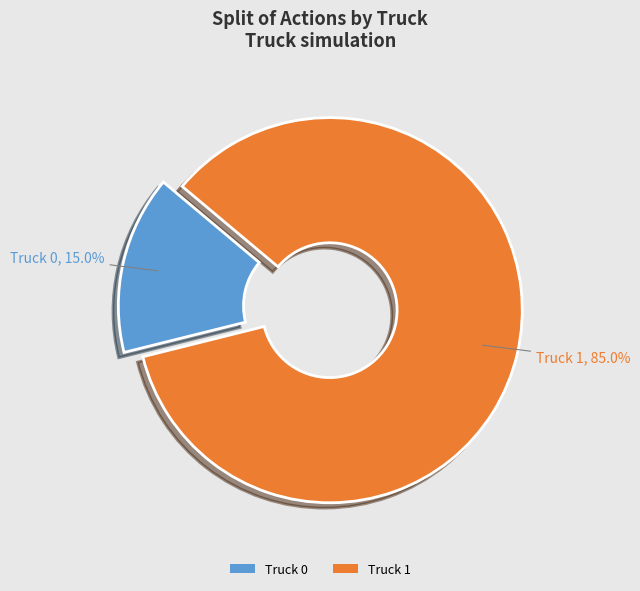

To the nearest percent, what is the combined percentage of Truck 1 and Truck 0?

100%